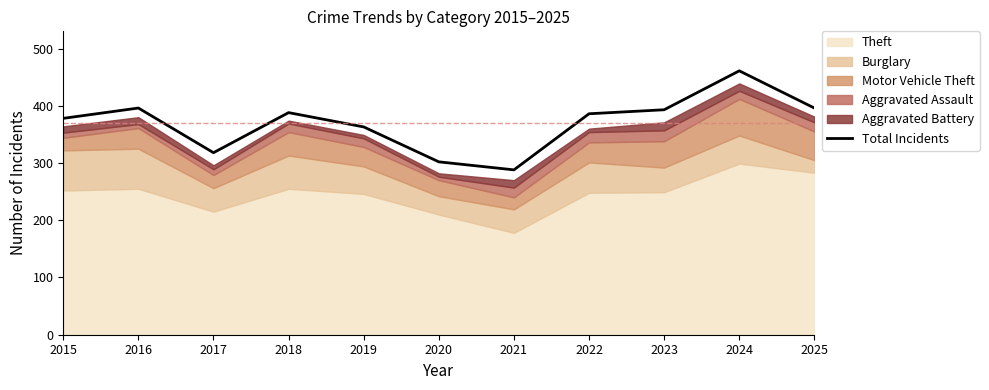

Reading left to right, transcribe all the data shown in this chart.

378	396	318	388	363	302	288	386	393	461	396